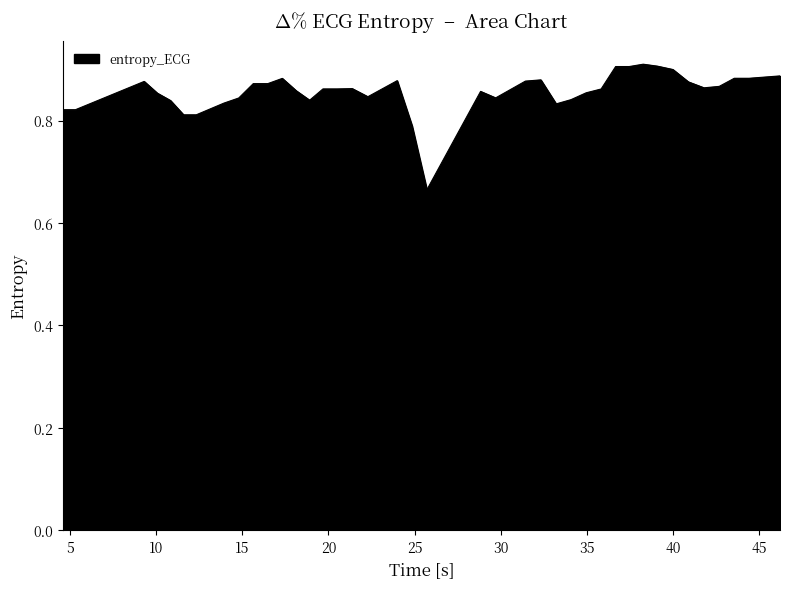

Reading left to right, list all the values displayed in this chart.

0.8	0.8	0.9	0.9	0.8	0.8	0.8	0.8	0.8	0.9	0.9	0.9	0.9	0.8	0.9	0.9	0.9	0.8	0.9	0.8	0.7	0.9	0.8	0.9	0.9	0.8	0.8	0.9	0.9	0.9	0.9	0.9	0.9	0.9	0.9	0.9	0.9	0.9	0.9	0.9